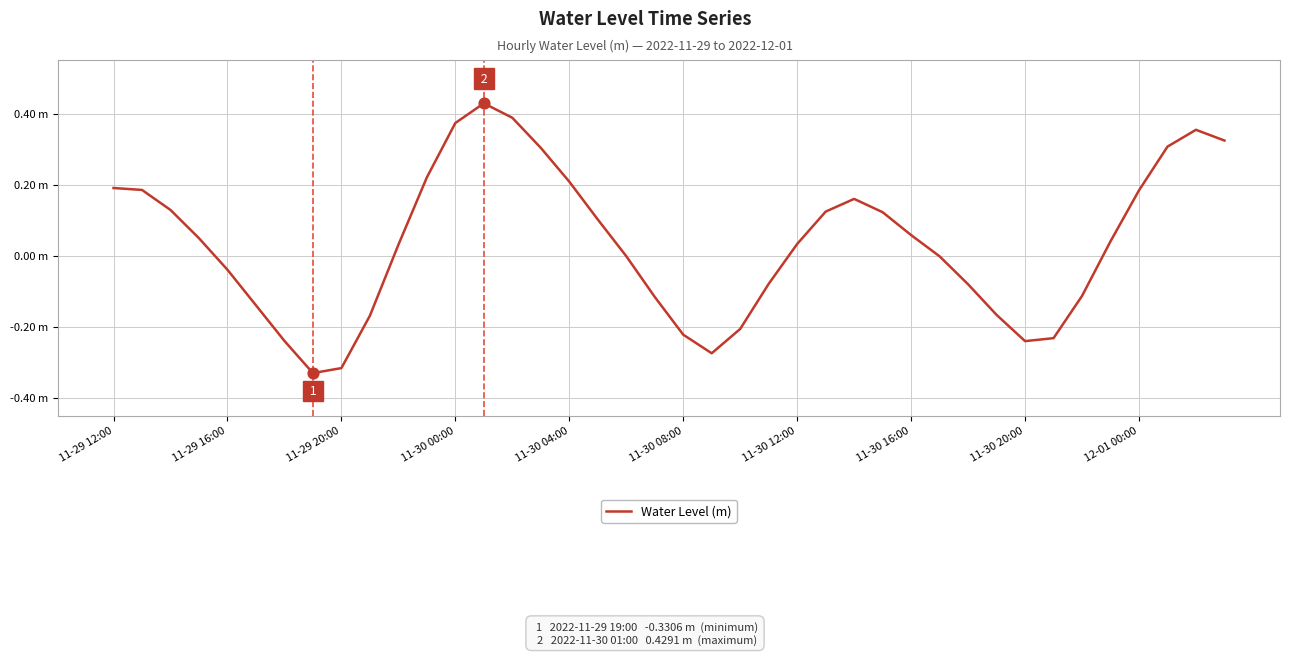

Is this an area chart (filled region under the line)?

No